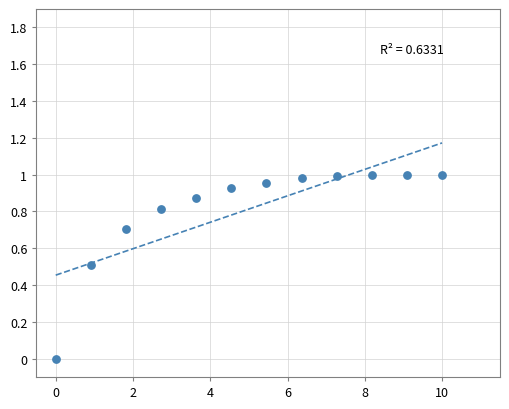

What is the average X value?

0.5